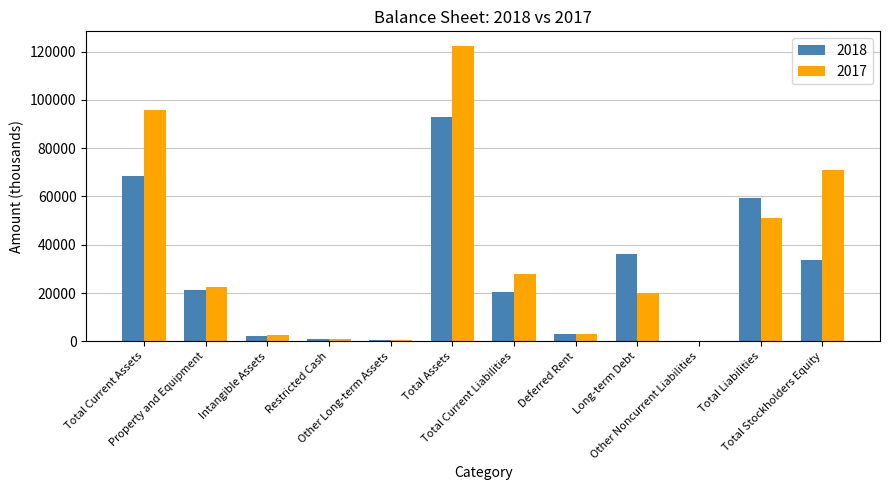

Which series has the largest total across all categories?

2017